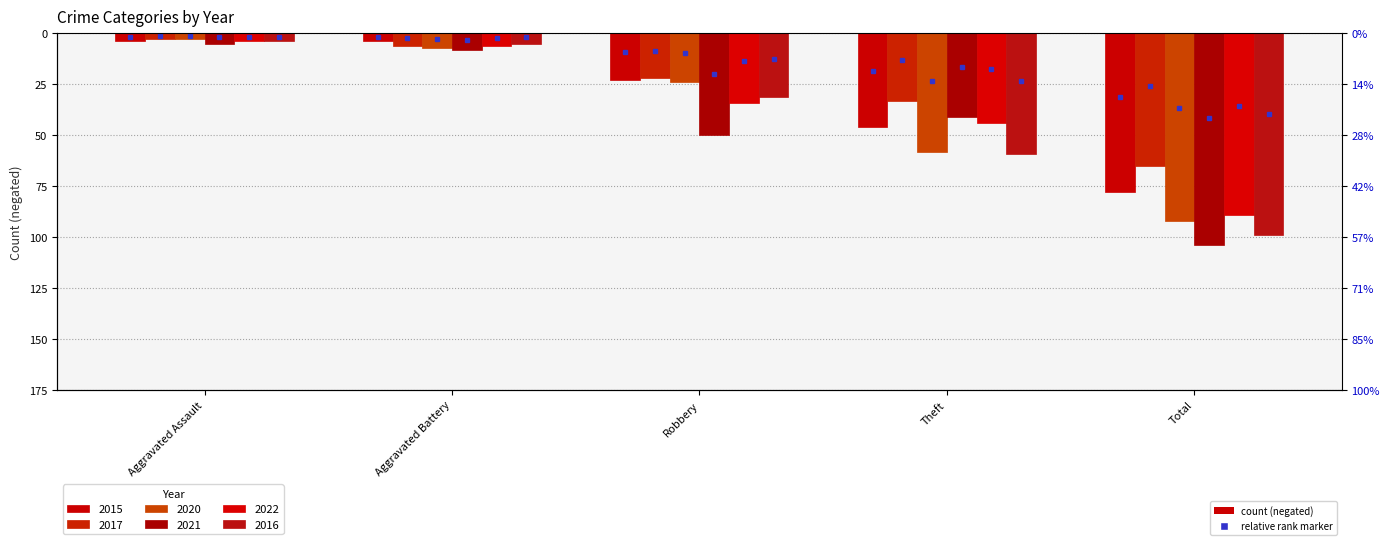

Reading right to left, transcribe all the data shown in this chart.

2015: Total=-78	Theft=-46	Robbery=-23	Aggravated Battery=-4	Aggravated Assault=-4
2017: Total=-65	Theft=-33	Robbery=-22	Aggravated Battery=-6	Aggravated Assault=-3
2020: Total=-92	Theft=-58	Robbery=-24	Aggravated Battery=-7	Aggravated Assault=-3
2021: Total=-104	Theft=-41	Robbery=-50	Aggravated Battery=-8	Aggravated Assault=-5
2022: Total=-89	Theft=-44	Robbery=-34	Aggravated Battery=-6	Aggravated Assault=-4
2016: Total=-99	Theft=-59	Robbery=-31	Aggravated Battery=-5	Aggravated Assault=-4